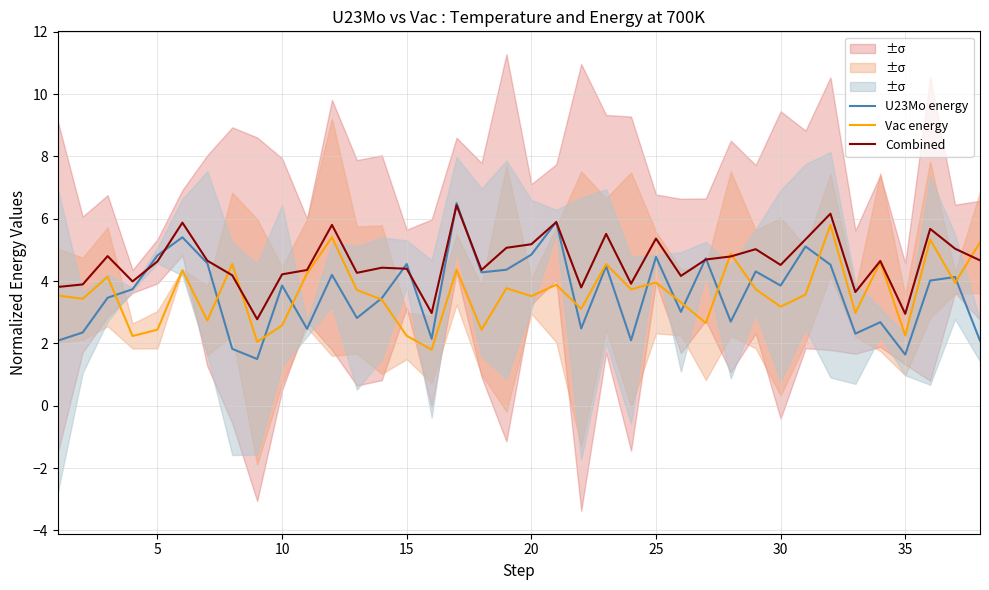

Reading left to right, transcribe all the data shown in this chart.

U23Mo energy: 2.1	2.4	3.5	3.7	4.8	5.4	4.6	1.8	1.5	3.9	2.5	4.2	2.8	3.5	4.5	2.1	6.5	4.3	4.4	4.8	5.9	2.5	4.5	2.1	4.8	3.0	4.7	2.7	4.3	3.9	5.1	4.5	2.3	2.7	1.6	4.0	4.1	2.1
Vac energy: 3.5	3.4	4.1	2.2	2.4	4.3	2.7	4.5	2.1	2.6	4.2	5.4	3.7	3.4	2.2	1.8	4.4	2.4	3.8	3.5	3.9	3.1	4.5	3.7	4.0	3.3	2.7	4.9	3.7	3.2	3.6	5.8	3.0	4.6	2.3	5.3	3.9	5.2
Combined: 3.8	3.9	4.8	4.0	4.6	5.9	4.7	4.2	2.8	4.2	4.4	5.8	4.3	4.4	4.4	3.0	6.4	4.4	5.1	5.2	5.9	3.8	5.5	3.9	5.4	4.2	4.7	4.8	5.0	4.5	5.3	6.2	3.6	4.6	2.9	5.7	5.0	4.7